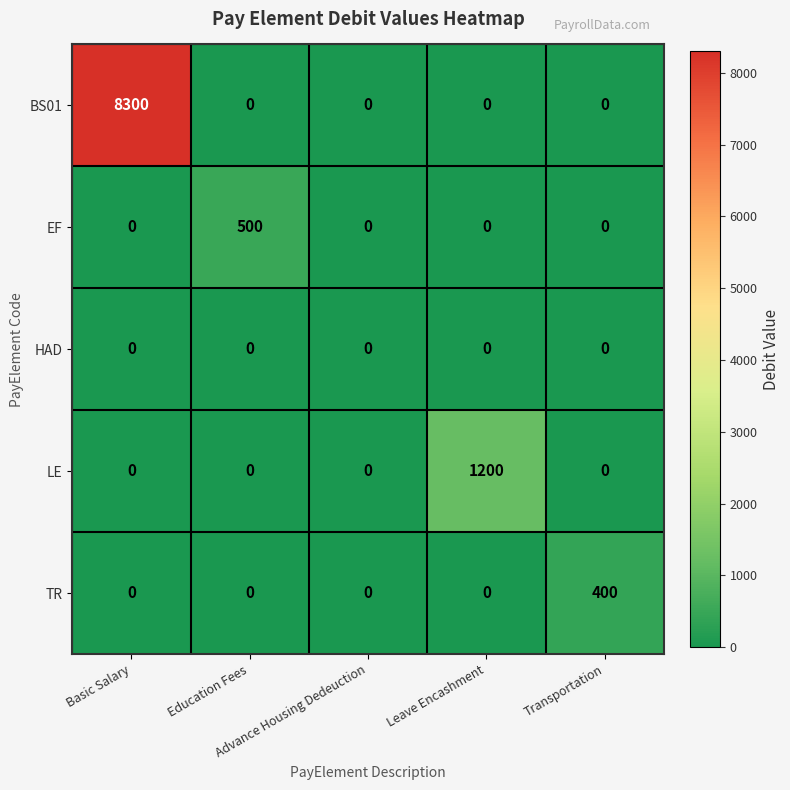

Which series has the largest range (max minus min)?

BS01